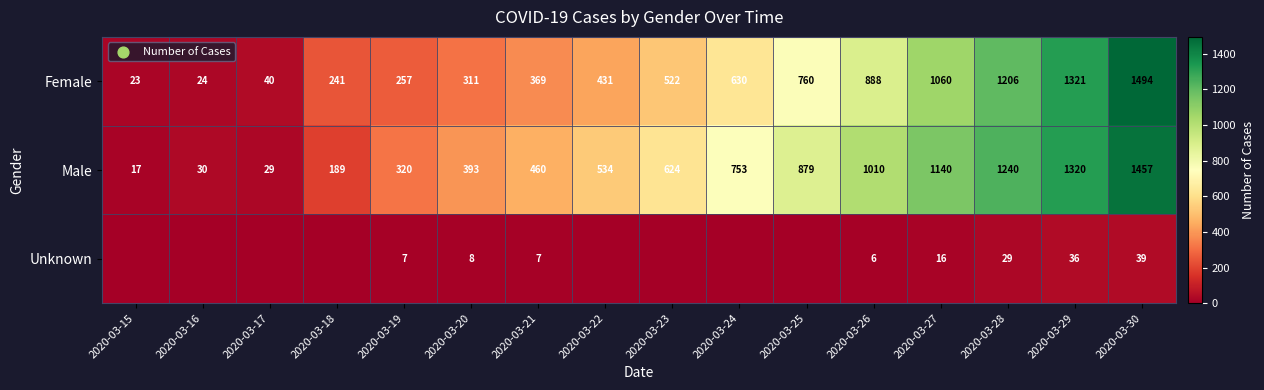

What is the average value of the Female series?

599